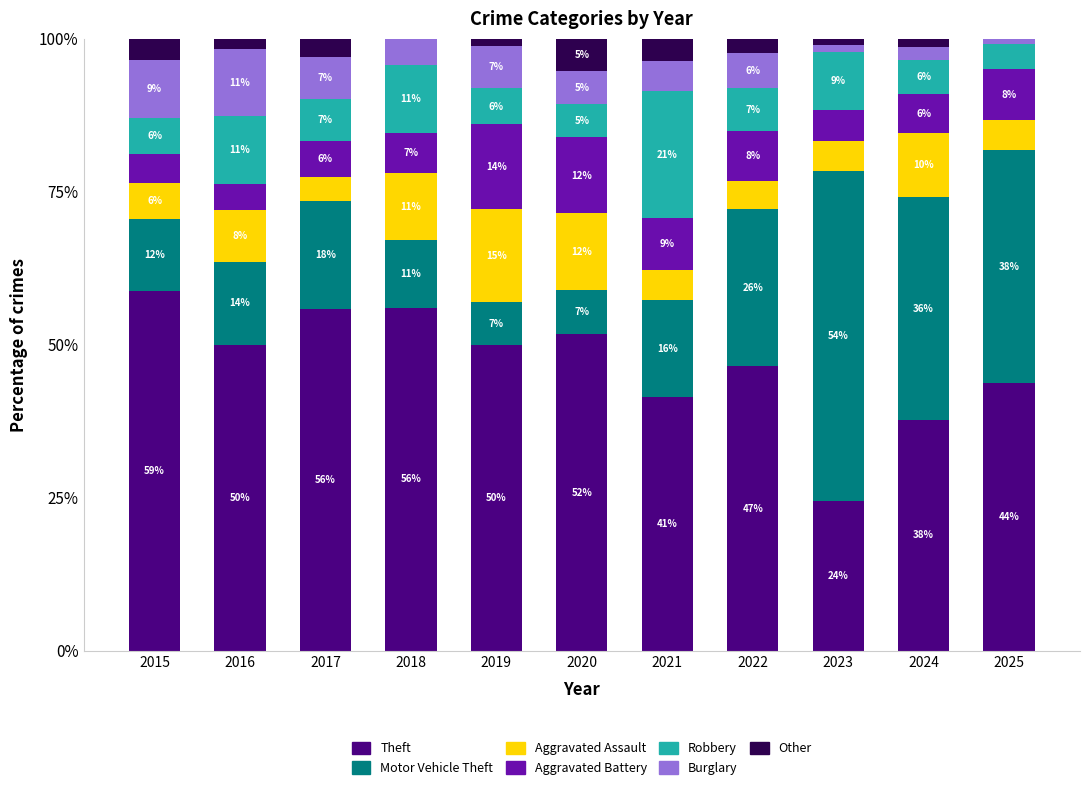

What is the maximum value for Theft?

58.8